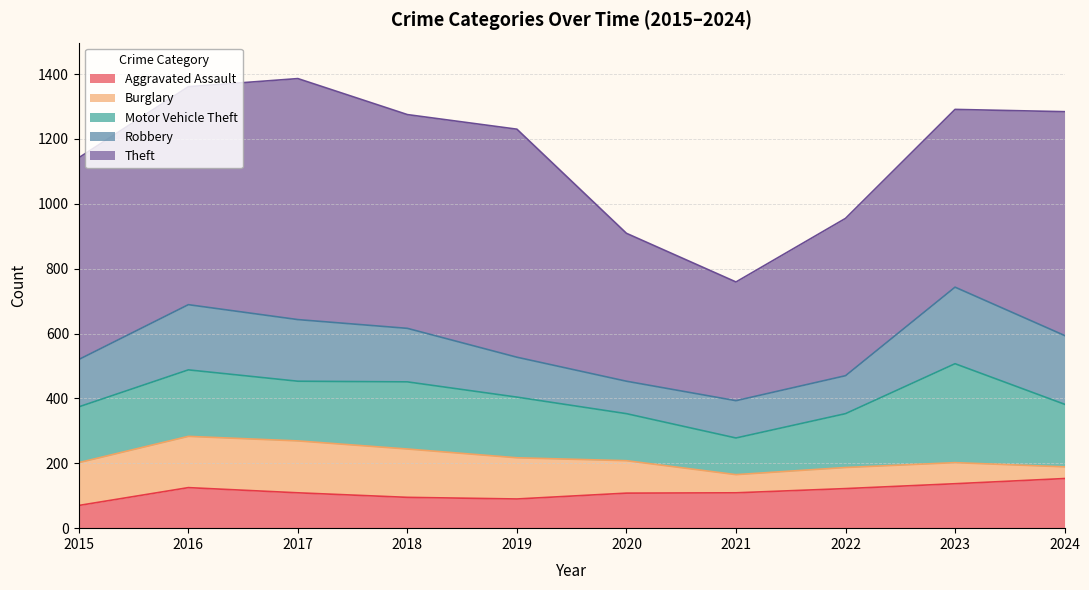

How many lines are shown in the chart?

5